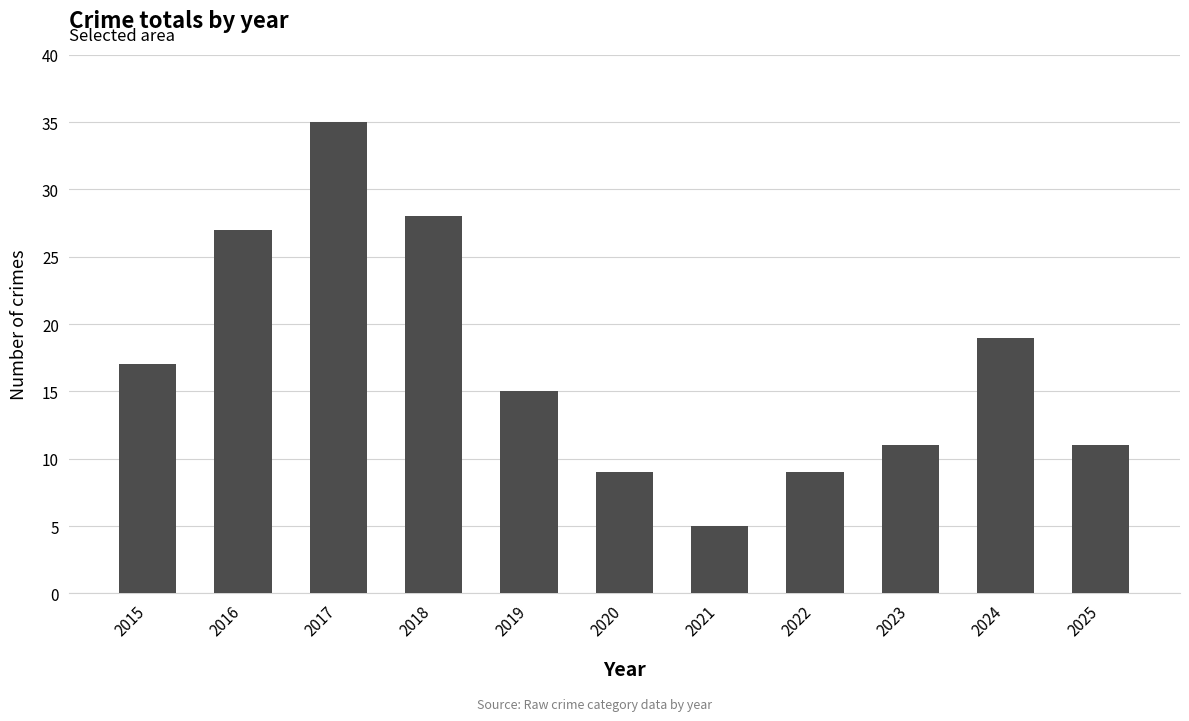

Where is the data nearest to the value 20?

2024